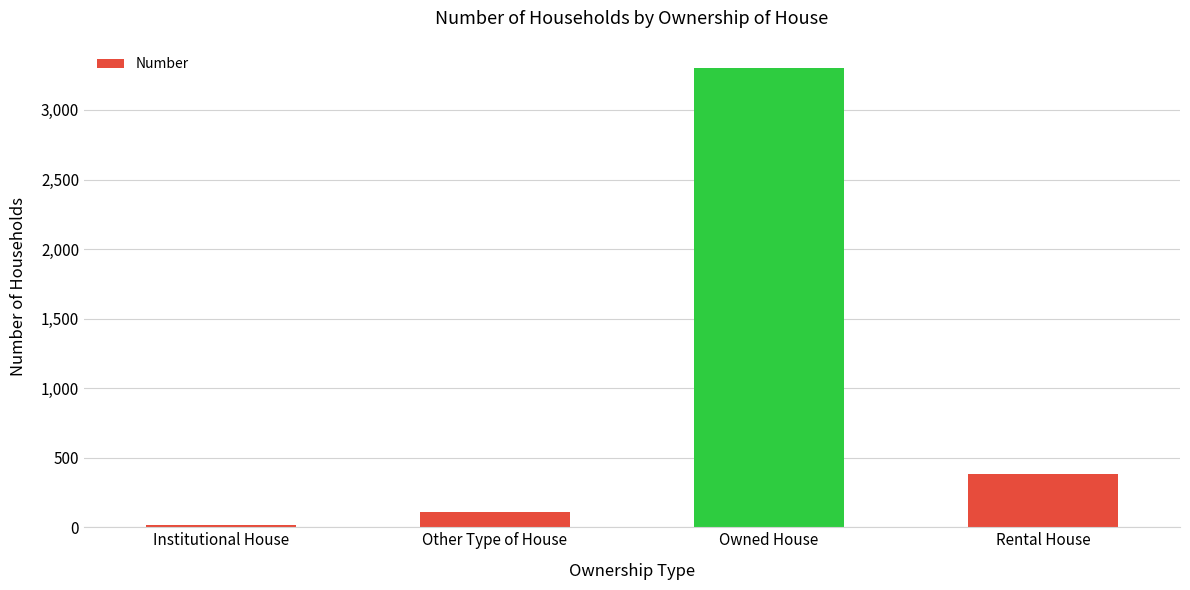

List the labels in order of value, smallest first.

Institutional House, Other Type of House, Rental House, Owned House